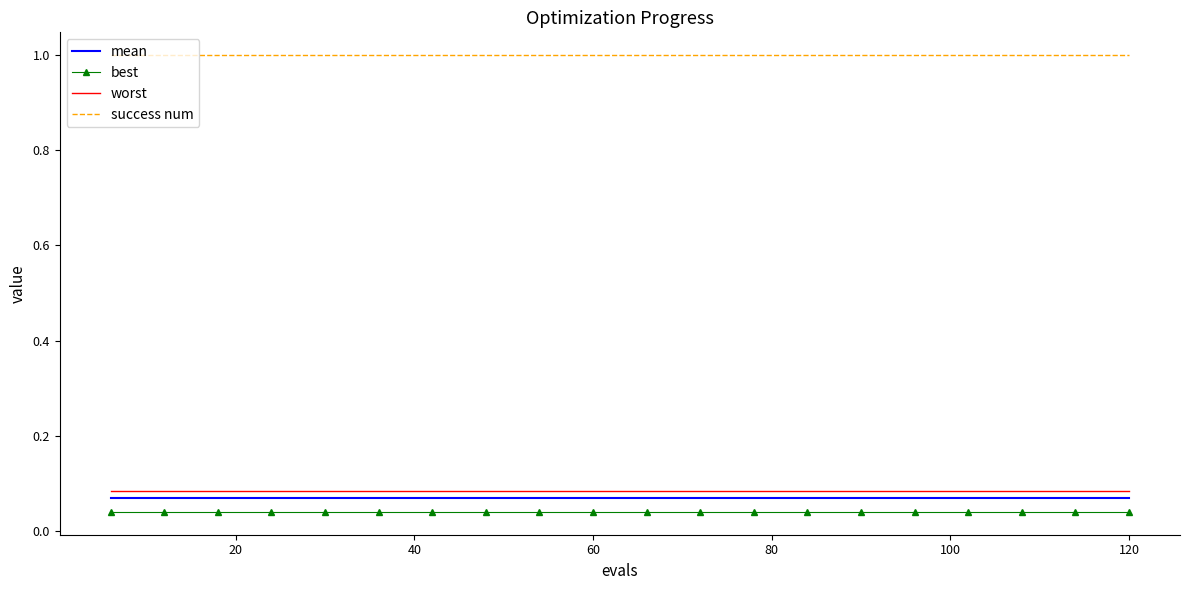

True or false: worst and success num intersect in this chart.

False